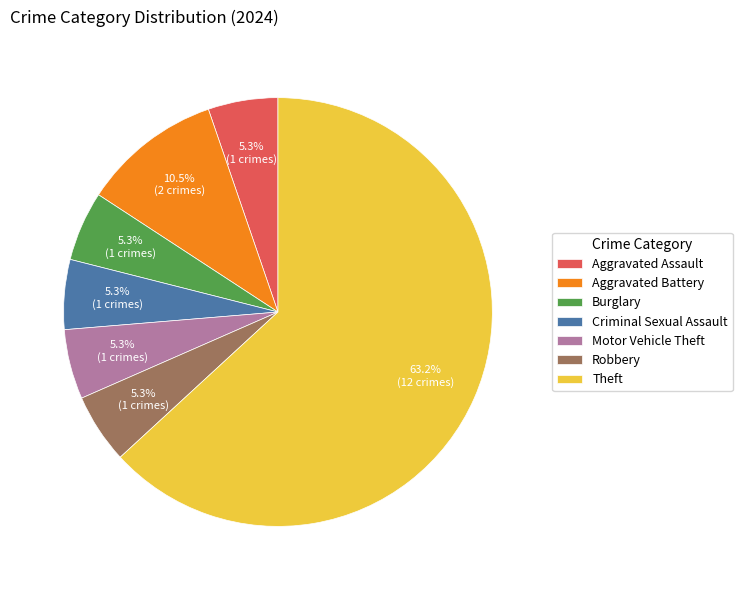

Which slice represents more than half of the pie?

Theft